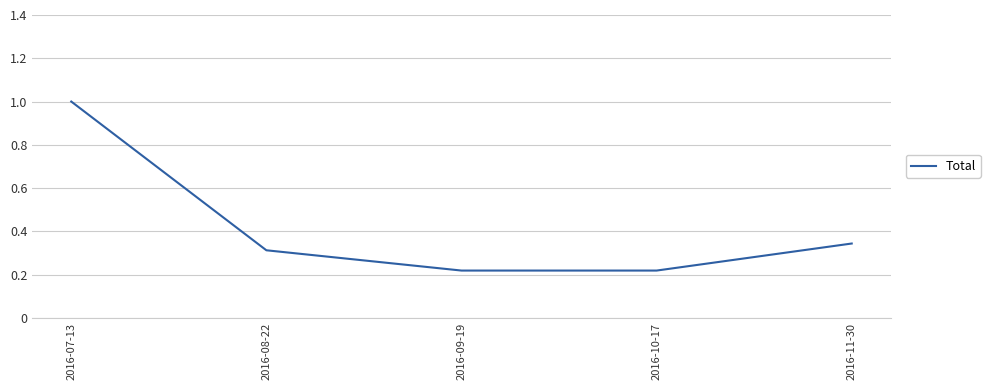

The value at 2016-08-22 is 0.3. True or false?

True